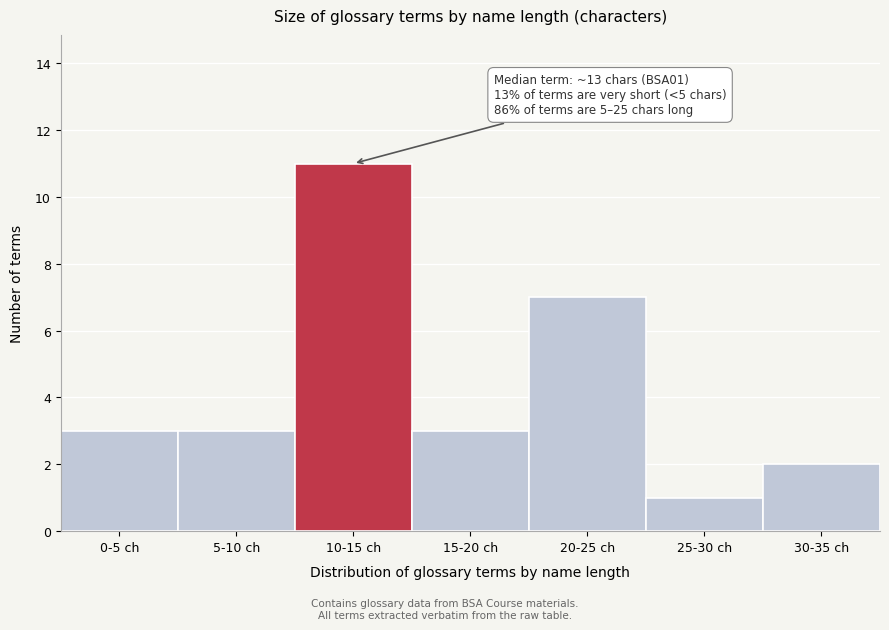

Reading right to left, extract all data points from this chart.

2	1	7	3	11	3	3